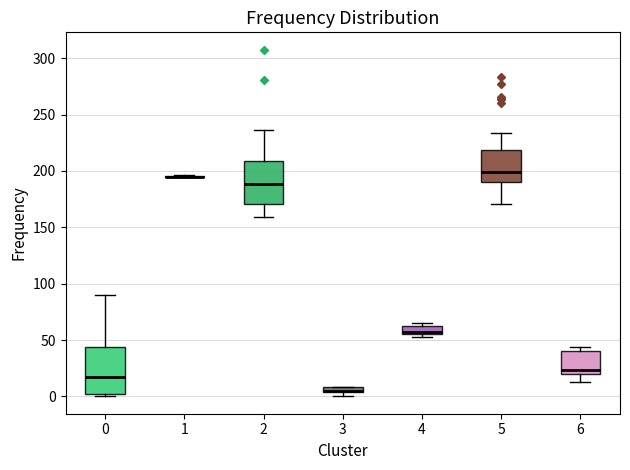

Where does the median line of the box at x = 6 sit on the y-axis? The values are not printed on the chart, so give them approximately, as read against the axis.

25